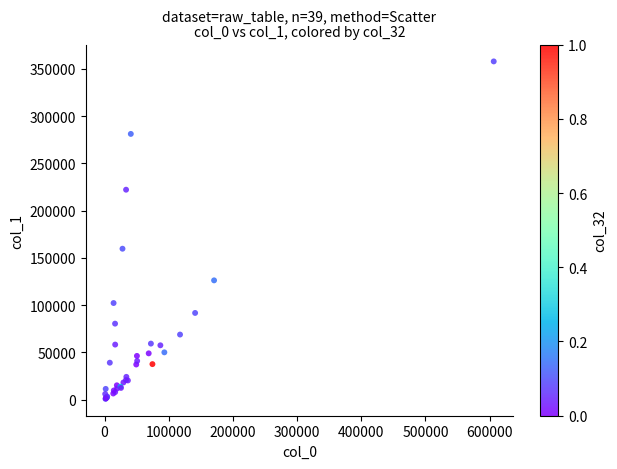

What Y value in the scatter plot is closest to 179362?

159683